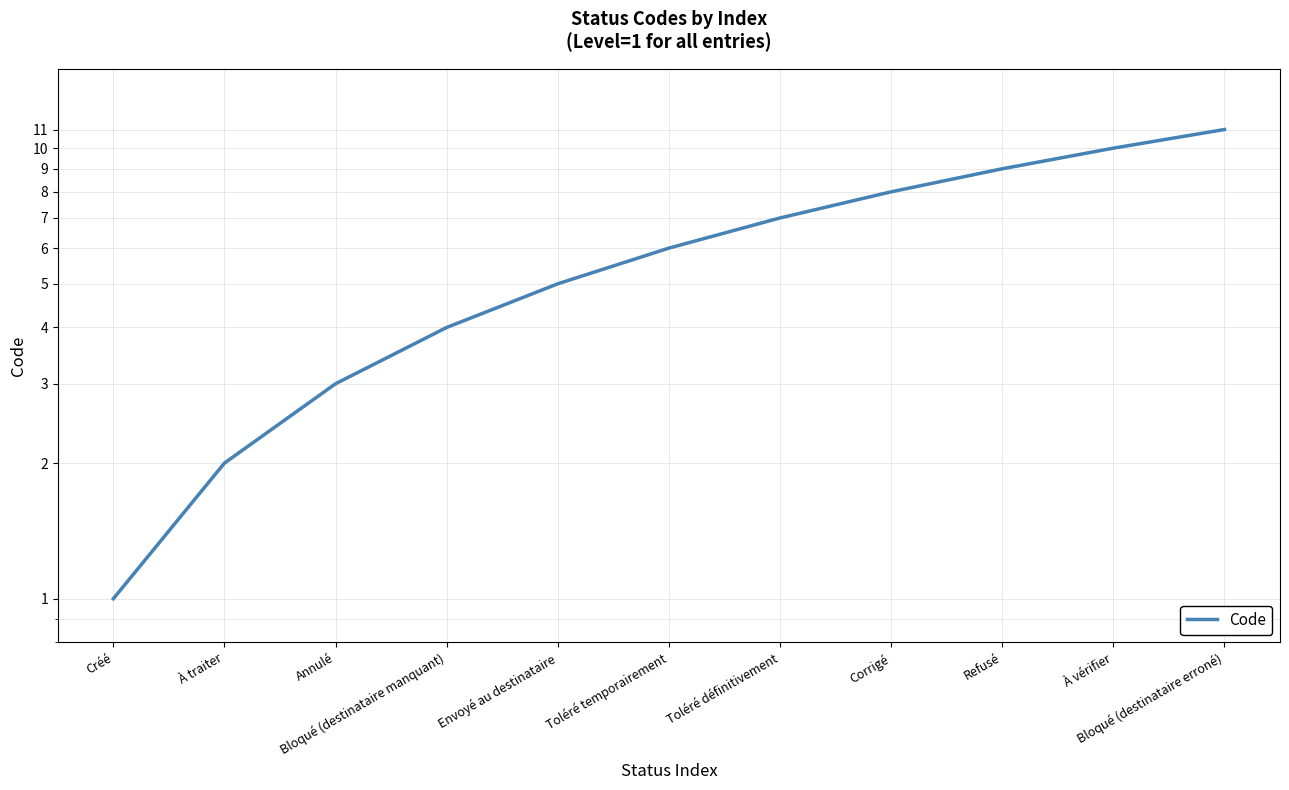

What is the label of the 1st point from the left?

Créé